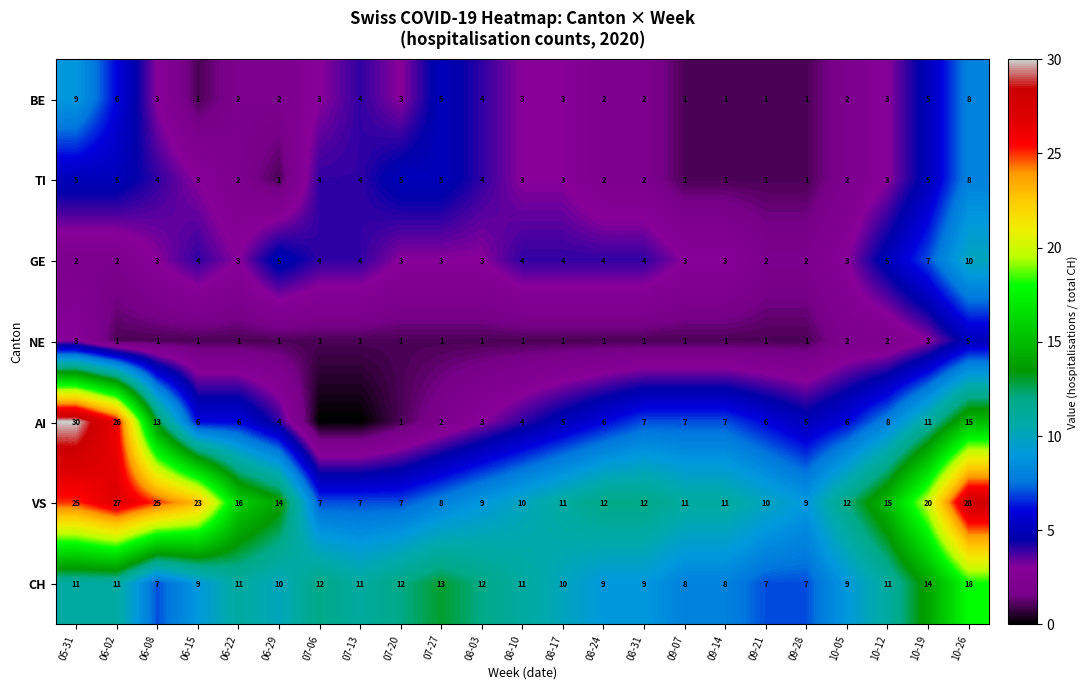

Which series has the largest total across all categories?

VS